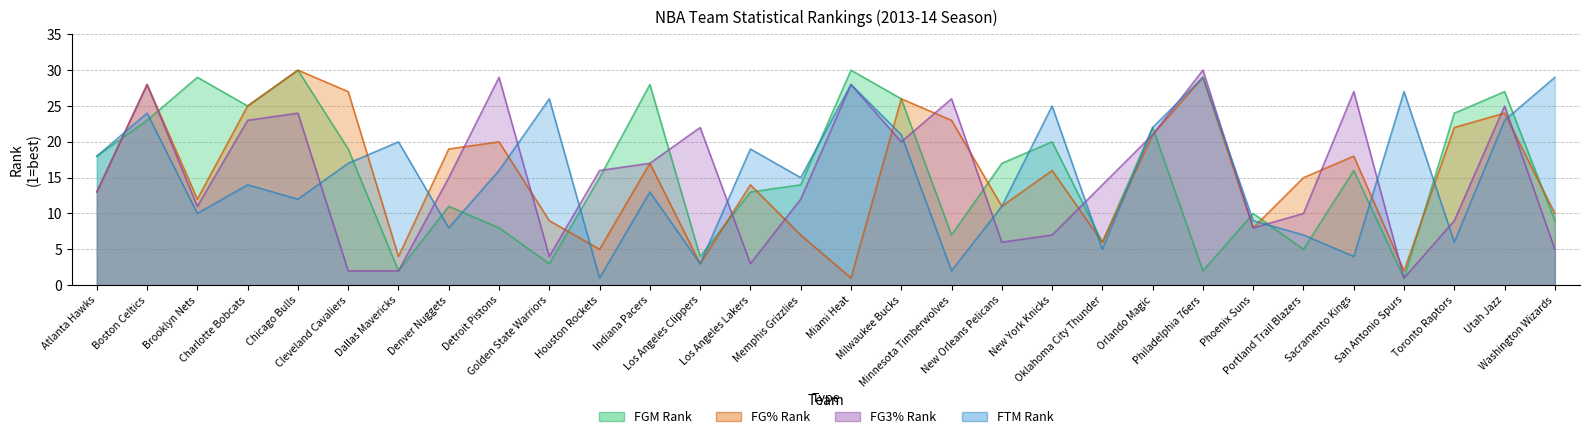

What position from the left is Miami Heat?

16